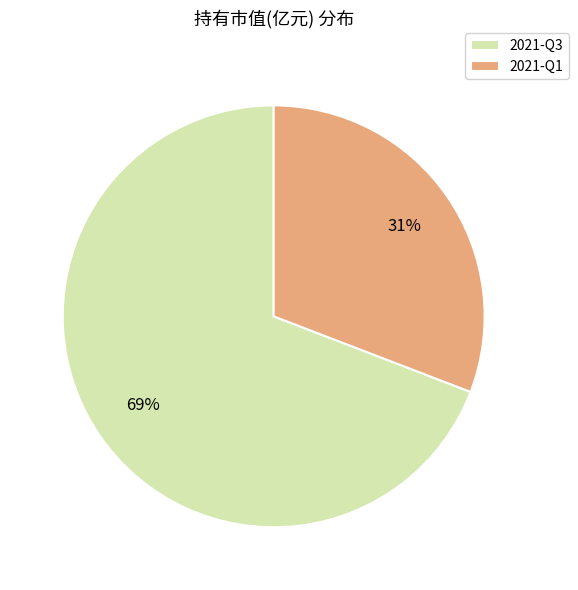

Does 2021-Q1 account for over 50% of the chart?

No